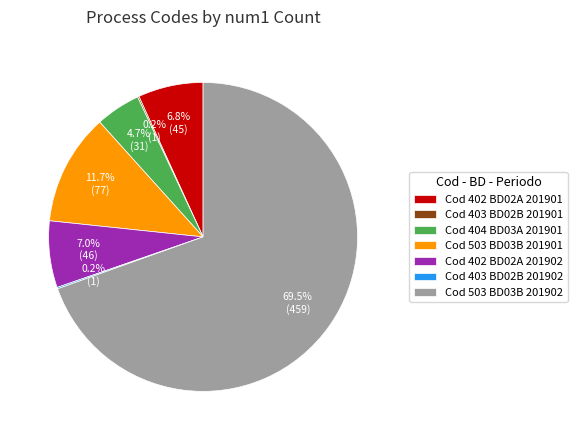

What is the total percentage of Cod 402 BD02A 201902 and Cod 404 BD03A 201901?

11.7%